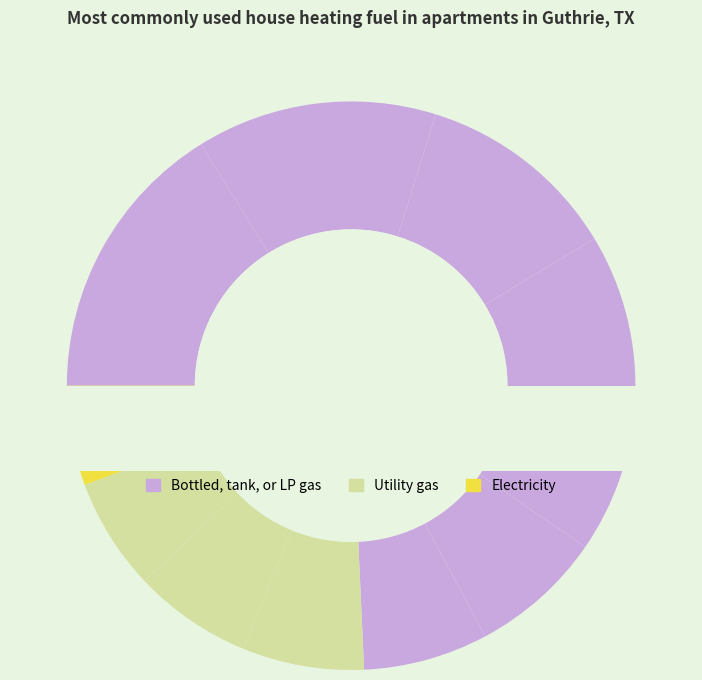

To the nearest percent, what percentage of the pie is 11?

7%